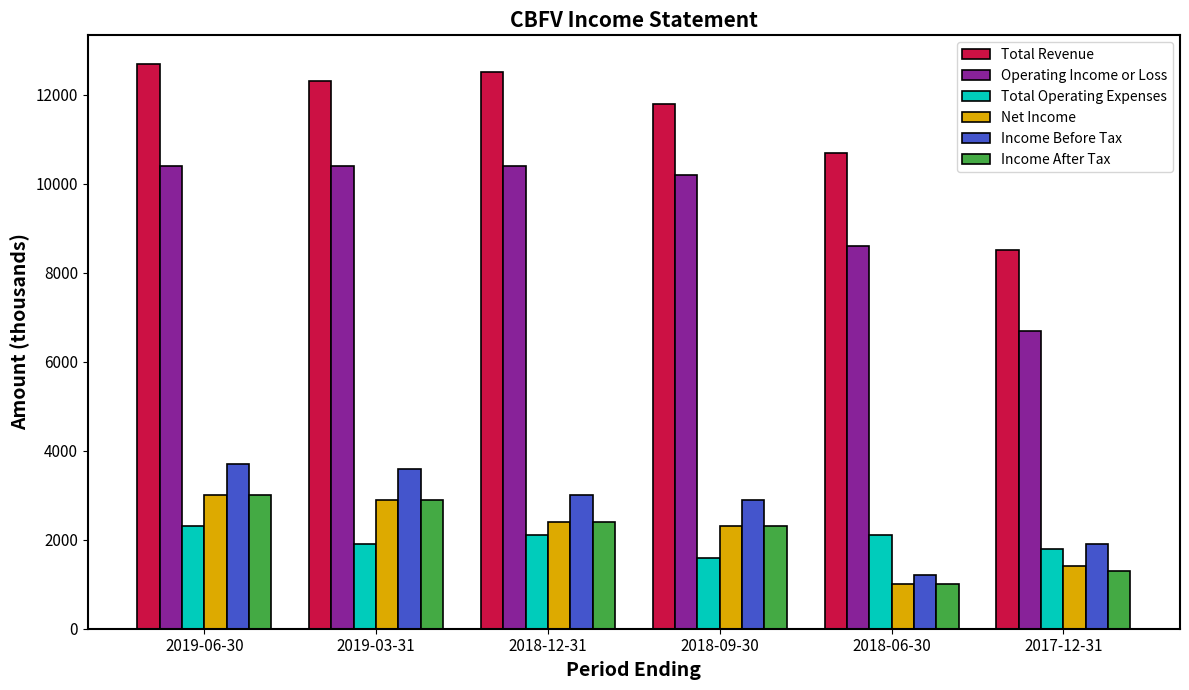

At how many categories does at least one series exceed 12231?

3